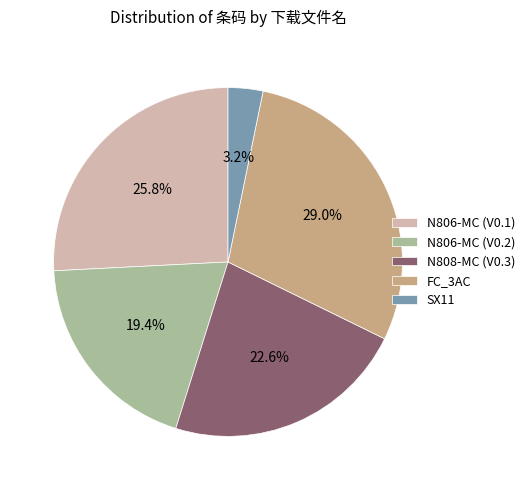

Approximately how many times larger is the value at N806-MC (V0.2) compared to N808-MC (V0.3)?

0.9